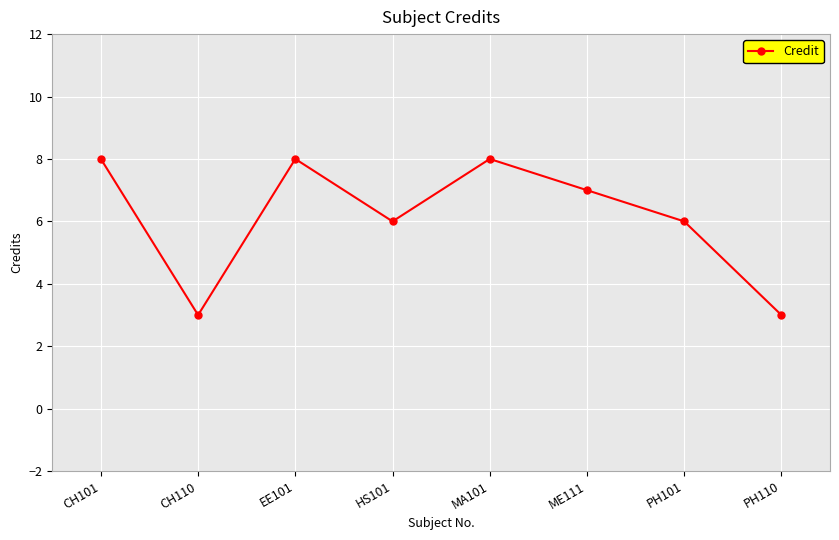

What is the difference between the maximum and minimum values?

5